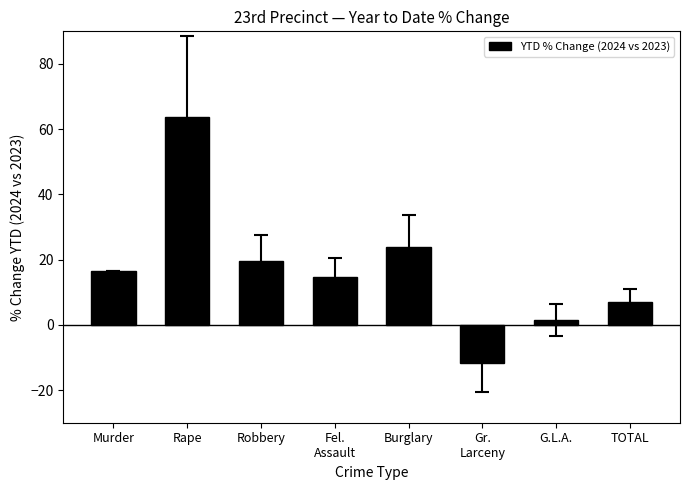

What is the value of the 3rd bar from the left?

19.6